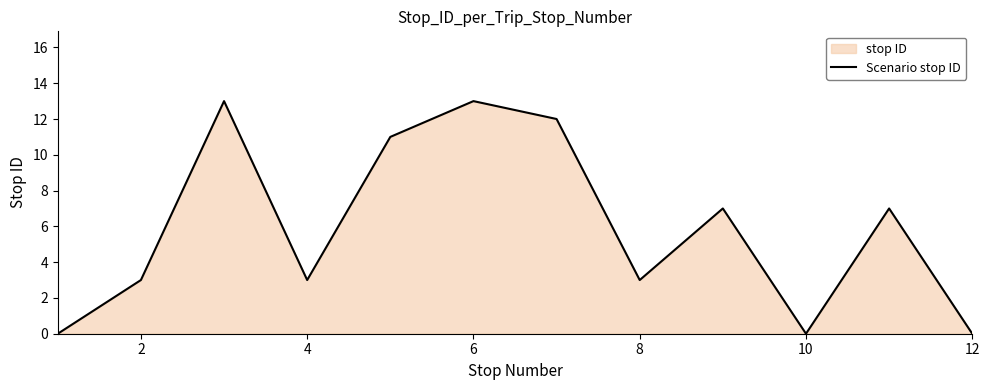

Is it true that the value at 4 is 4?

False